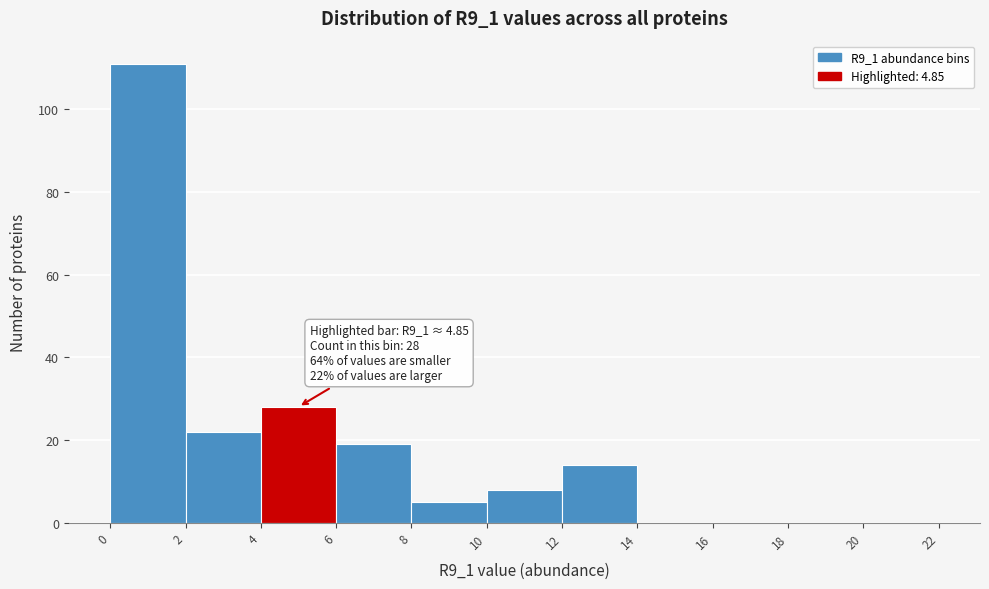

Which range on the x-axis has the tallest bar?

0 to 2